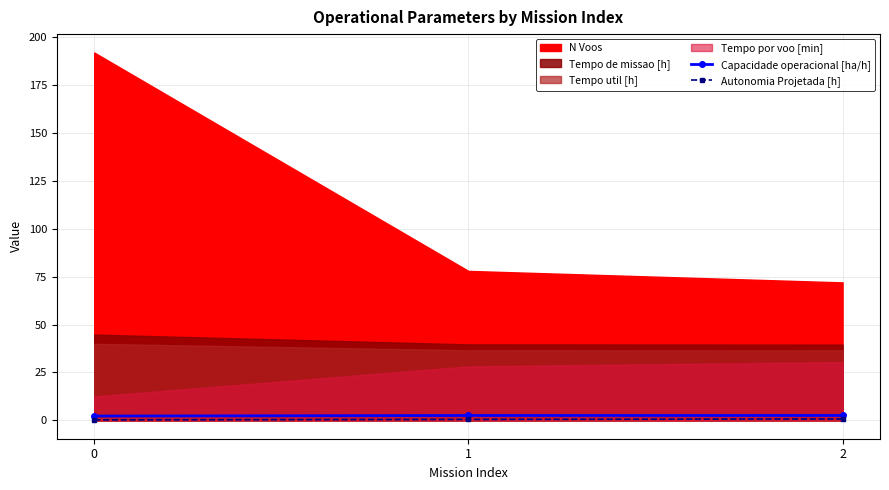

How many lines are shown in the chart?

2